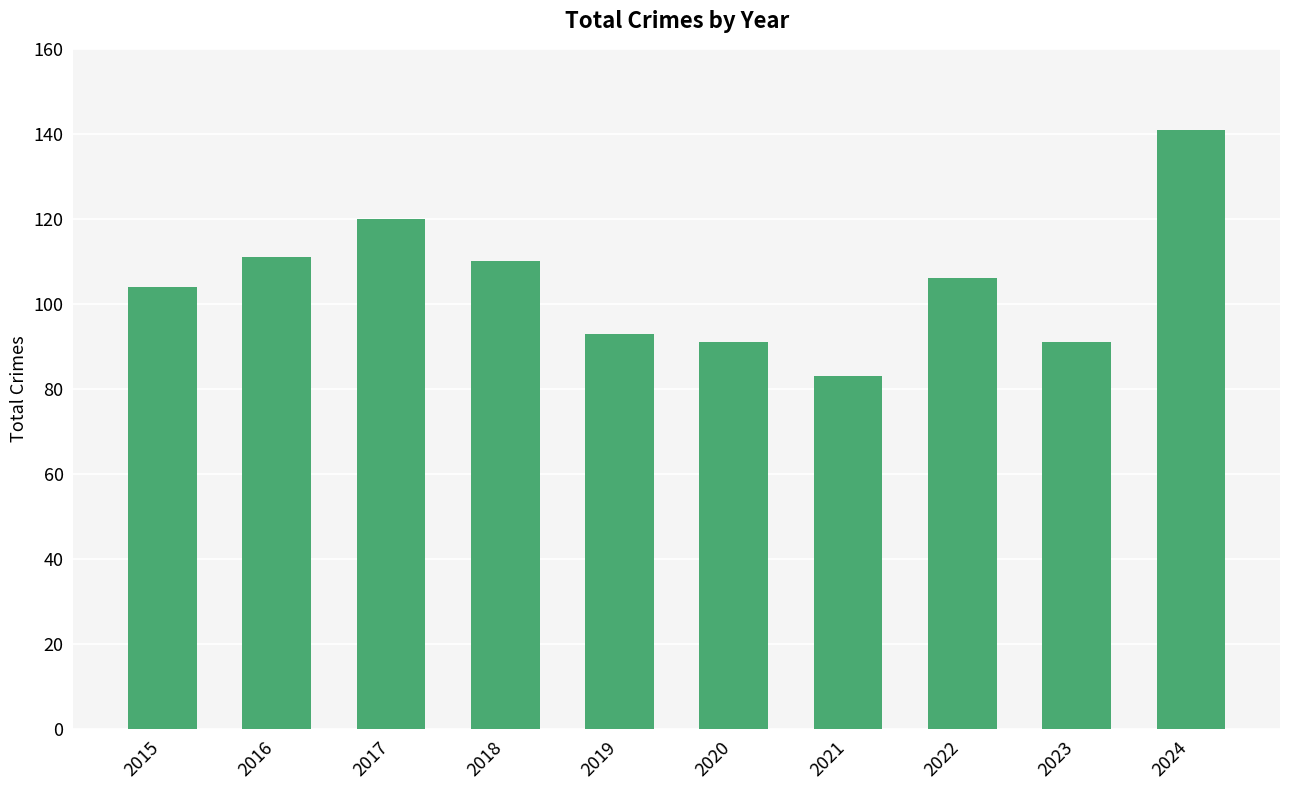

Reading left to right, extract all data points from this chart.

2015=104	2016=111	2017=120	2018=110	2019=93	2020=91	2021=83	2022=106	2023=91	2024=141